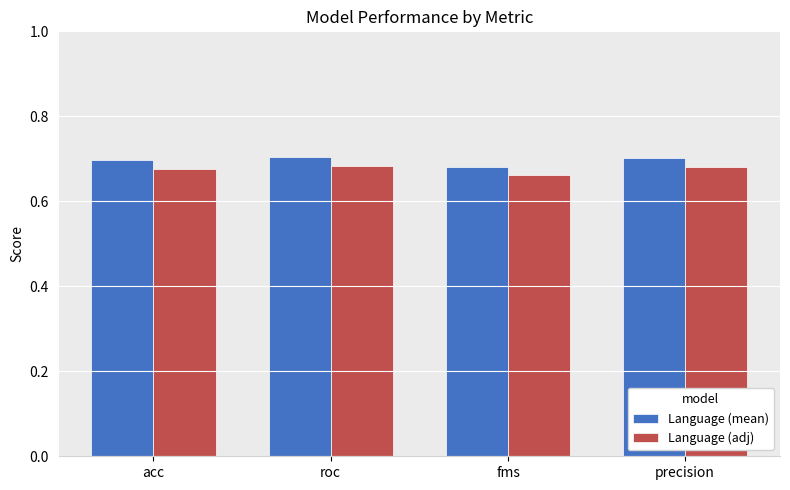

The Language (mean) series shows 0.2 at acc. True or false?

False